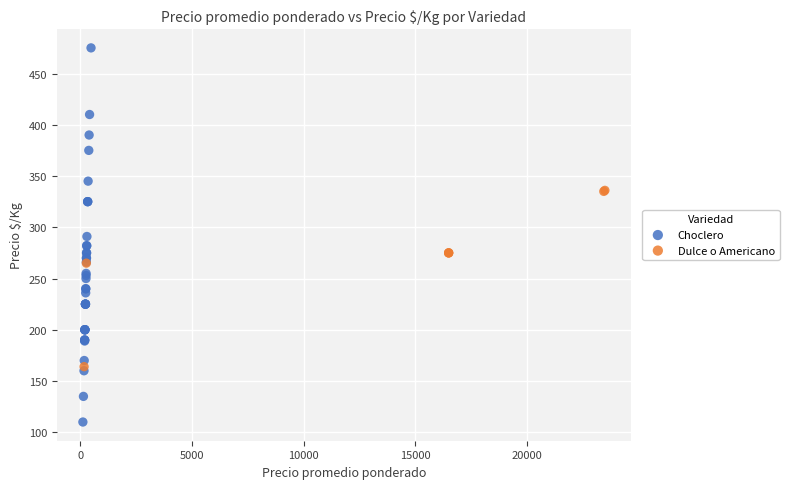

Which series contains the highest Y value?

Choclero